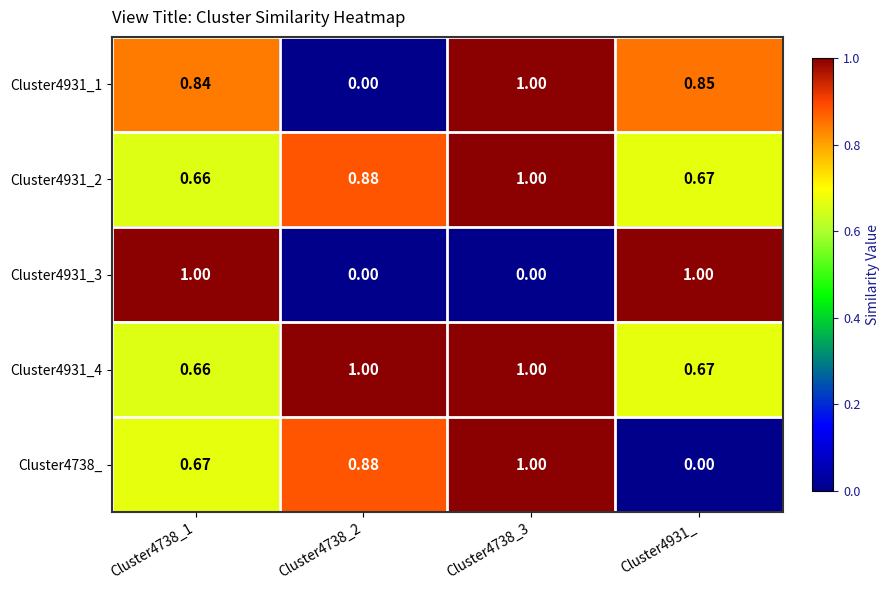

What is the total value across all series at Cluster4738_1?

3.8